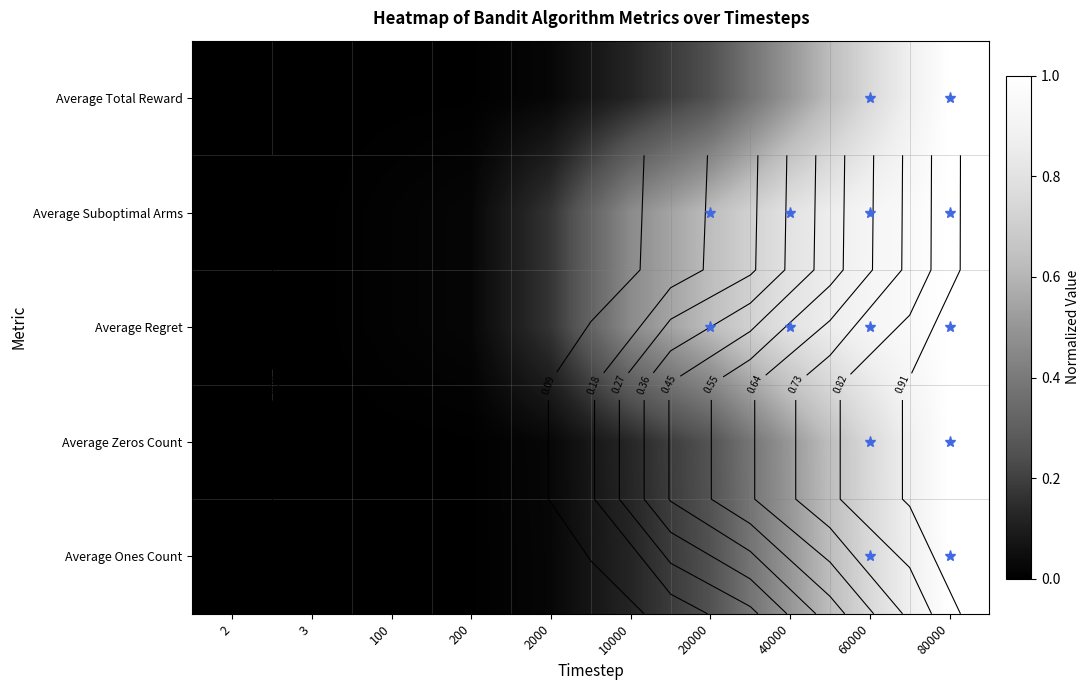

What is the difference between the maximum and minimum values in the Average Ones Count series?

1.0